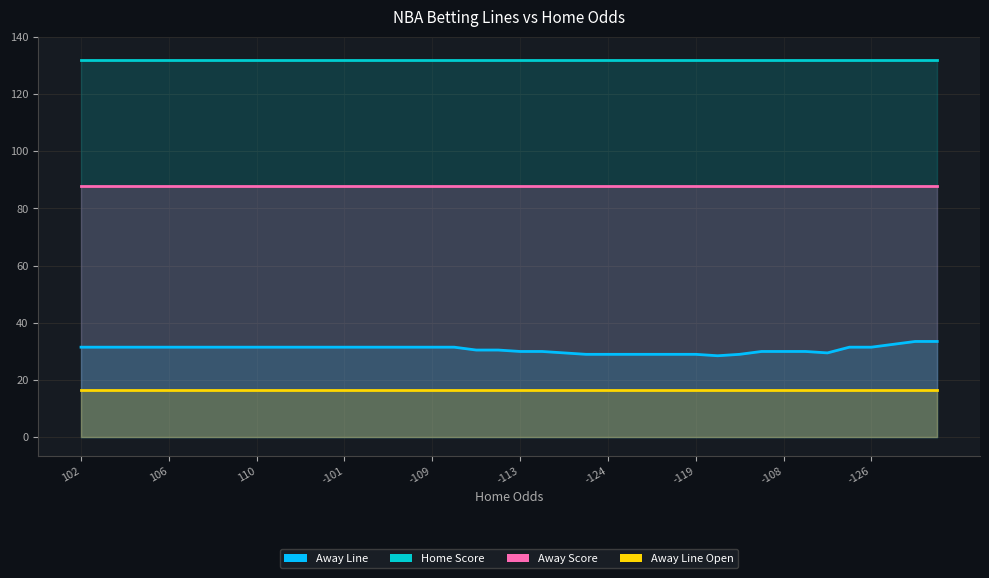

Is it true that Away Line equals 9.0 at 33?

False